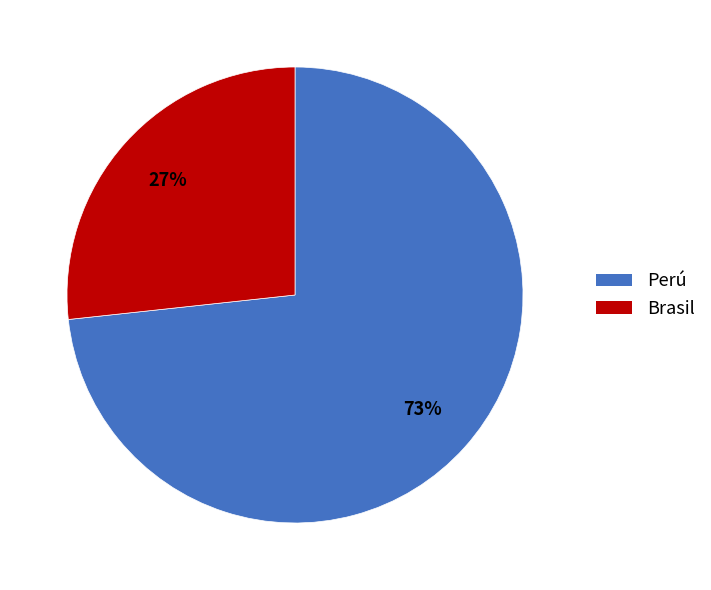

Is there any slice that represents more than half of the pie?

Yes